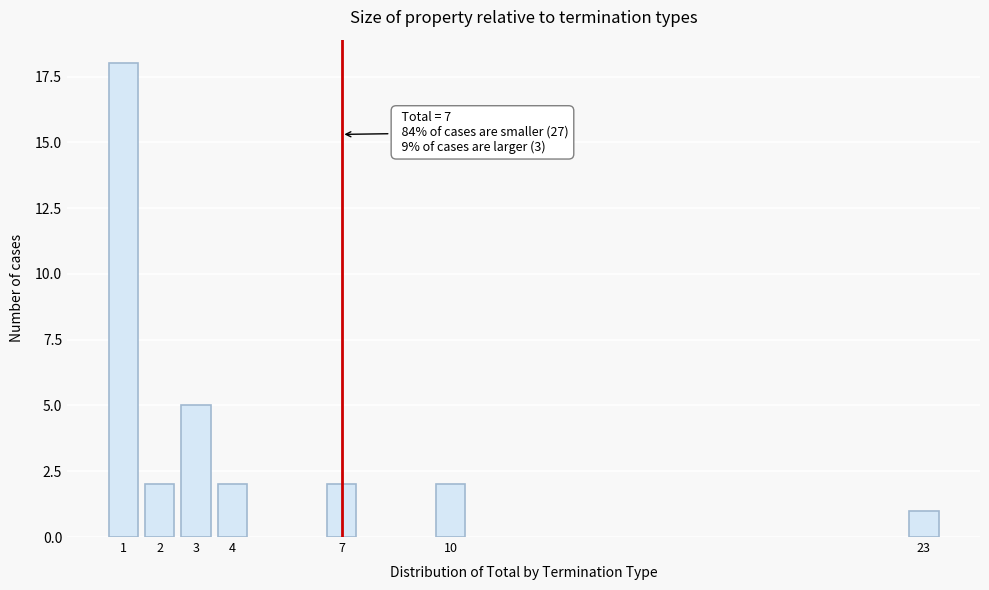

Reading right to left, transcribe all the data shown in this chart.

23=1	10=2	7=2	4=2	3=5	2=2	1=18